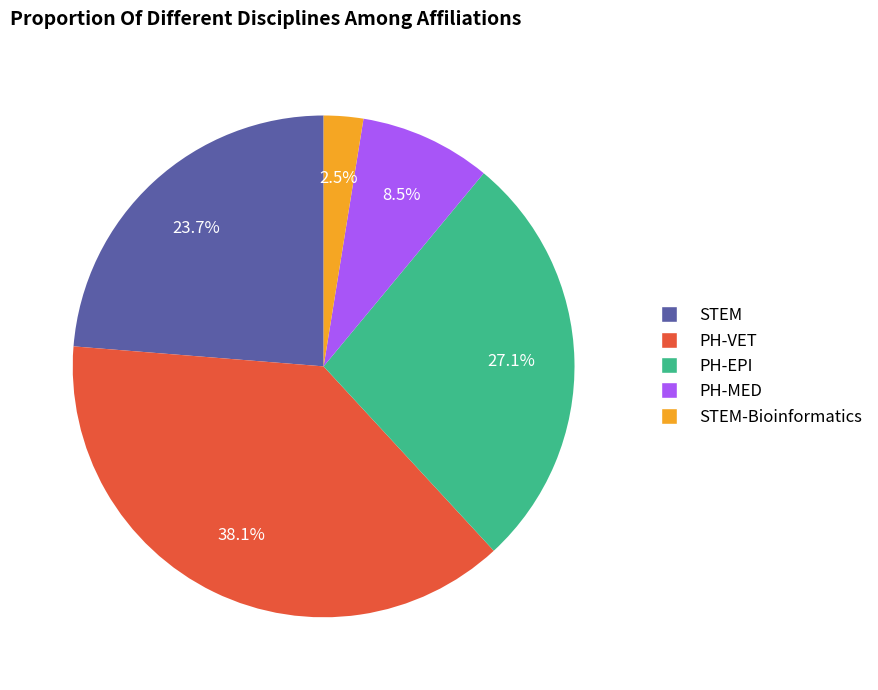

Is there any slice that represents more than half of the pie?

No